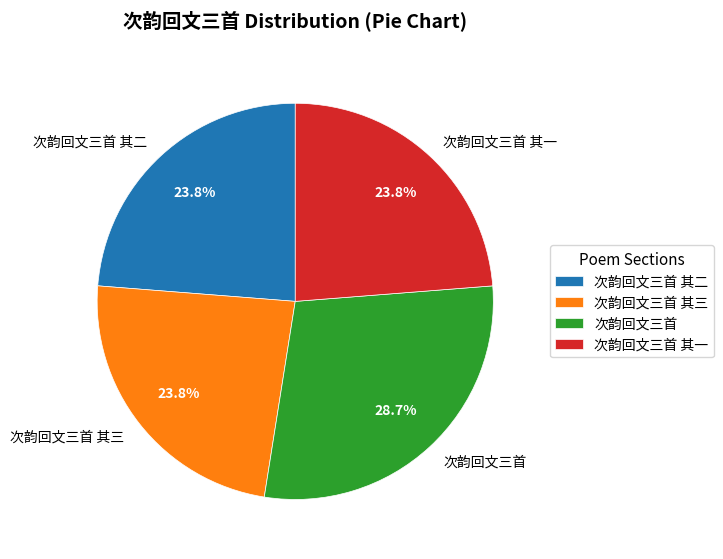

Is 次韵回文三首 其二 the majority of the pie?

No